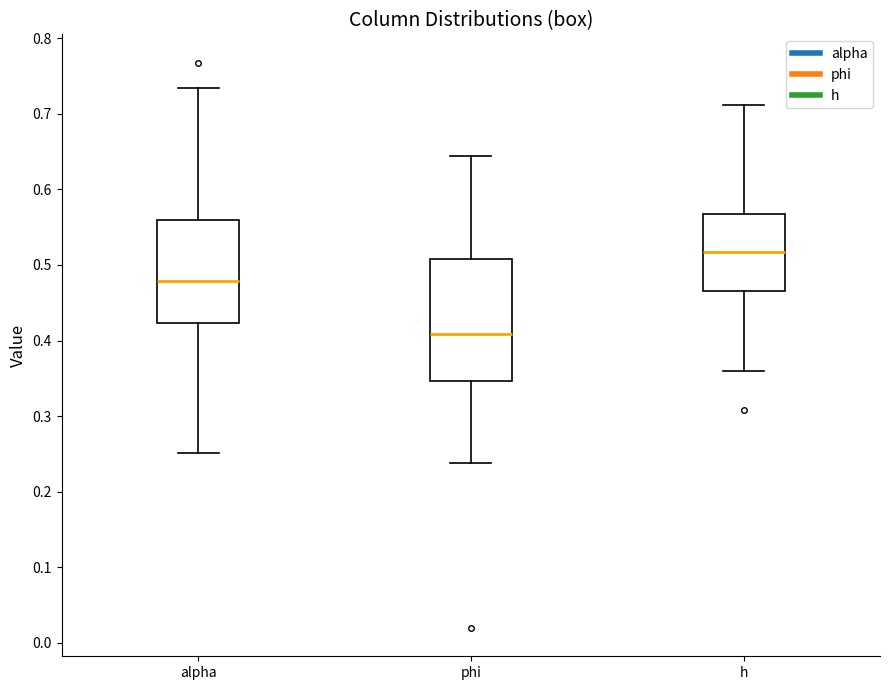

Where does the upper whisker of the box for h end on the y-axis? The values are not printed on the chart, so give them approximately, as read against the axis.

0.71